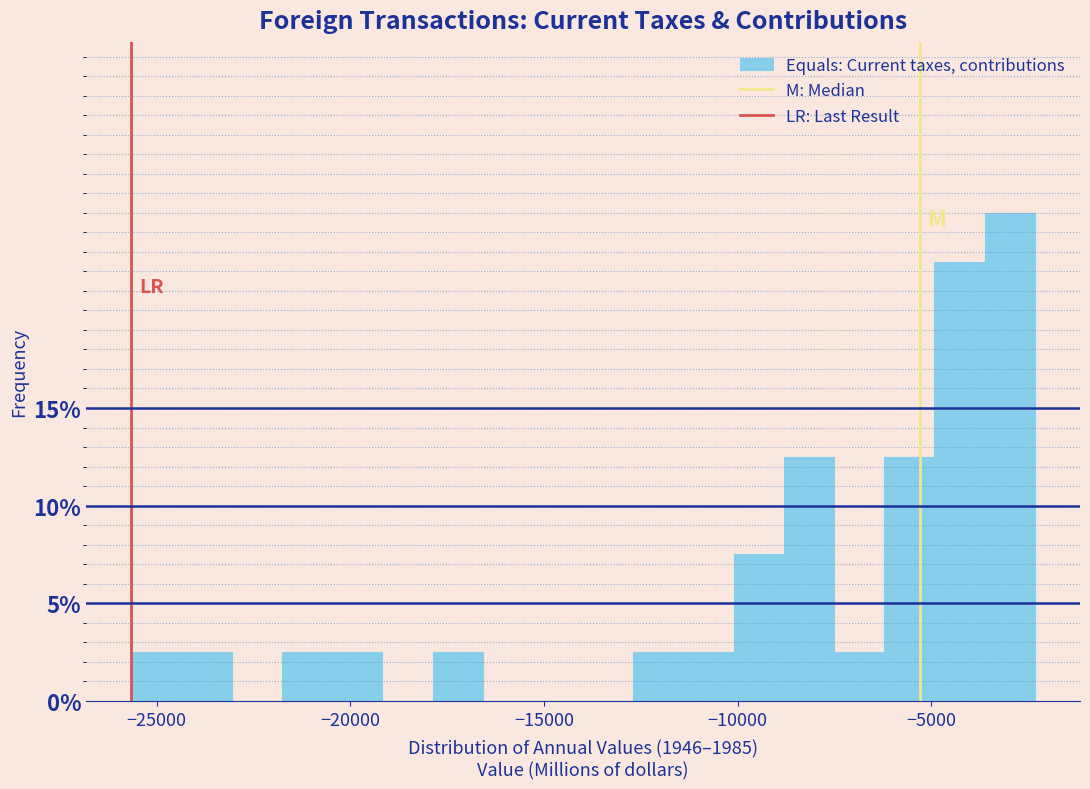

Read against the x-axis, roughly where is the centre of the tallest bar?

-3000